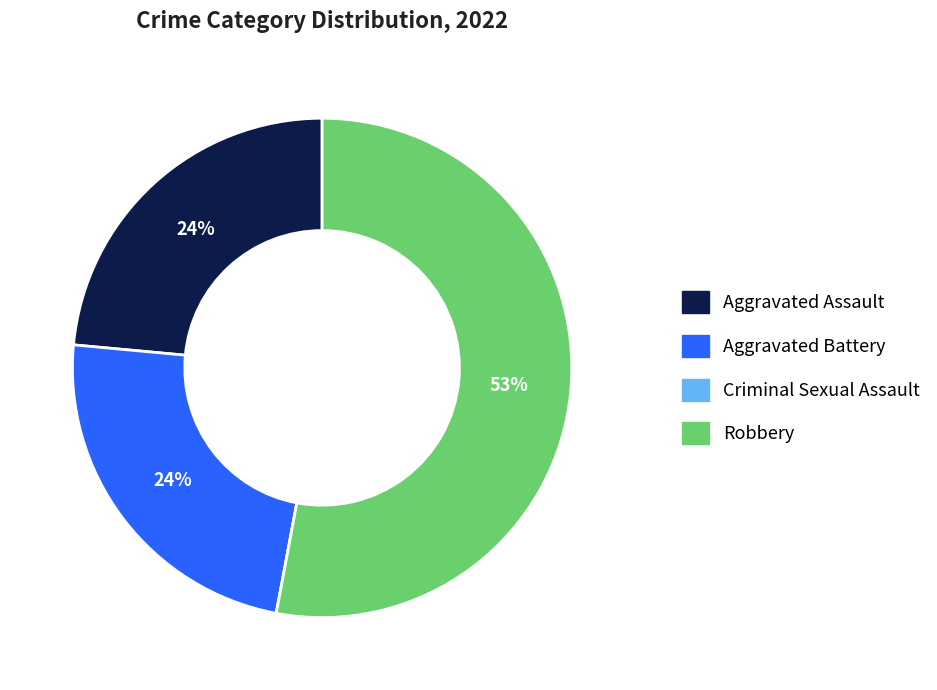

Which has a higher value, Robbery or Aggravated Assault?

Robbery